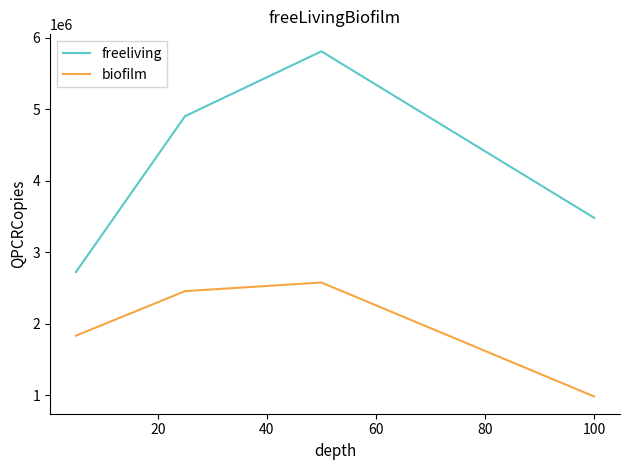

What is the sum of all freeliving values?

16915252.6